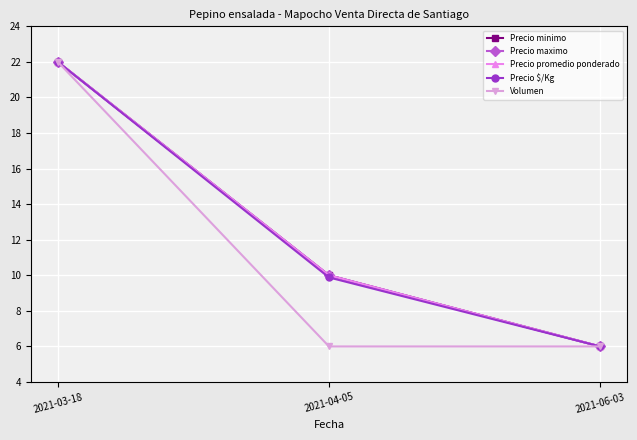

Does the chart have visible grid lines?

Yes